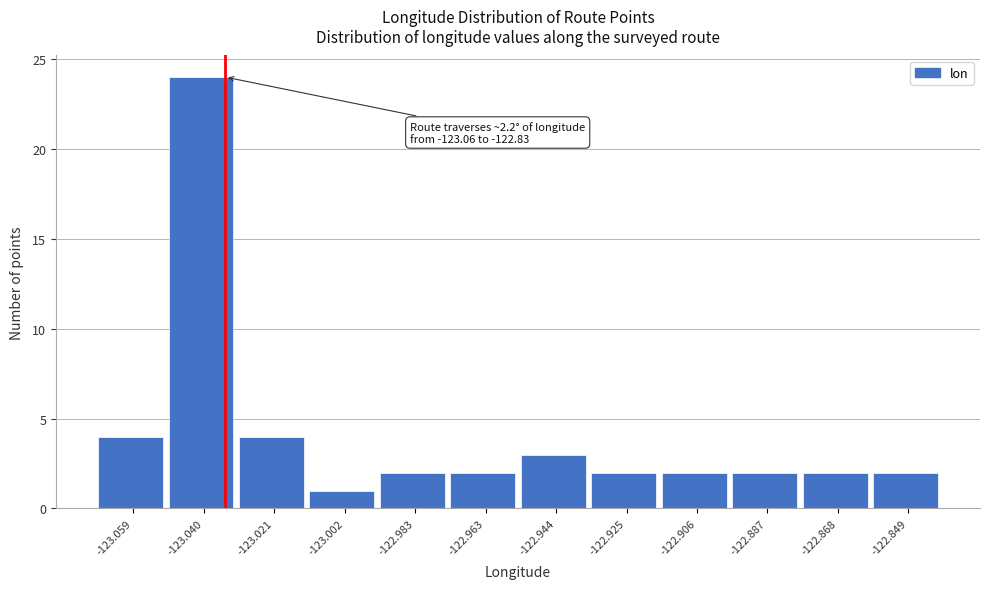

Reading left to right, what are all the values shown in this chart?

4	24	4	1	2	2	3	2	2	2	2	2